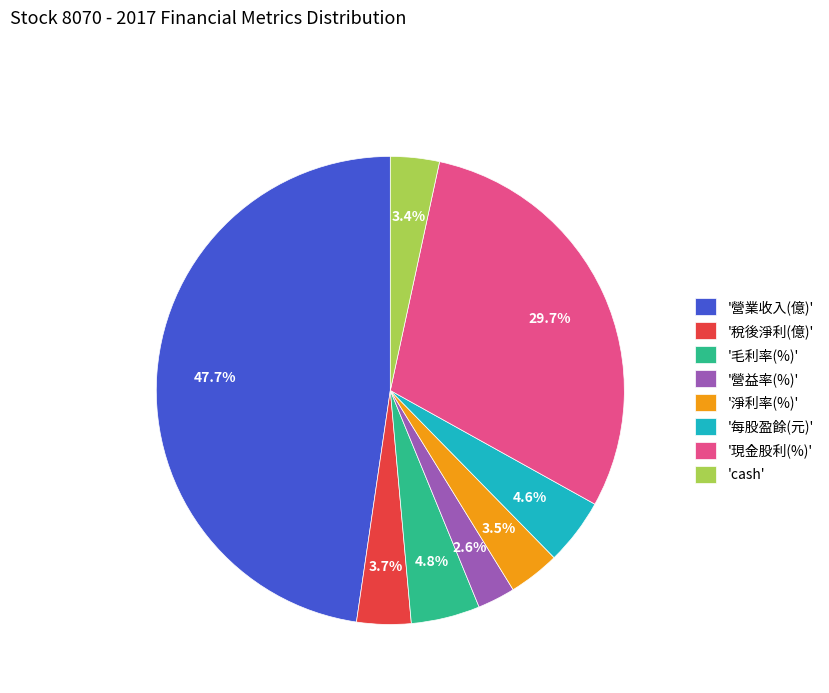

Which has a higher value, '營業收入(億)' or 'cash'?

'營業收入(億)'